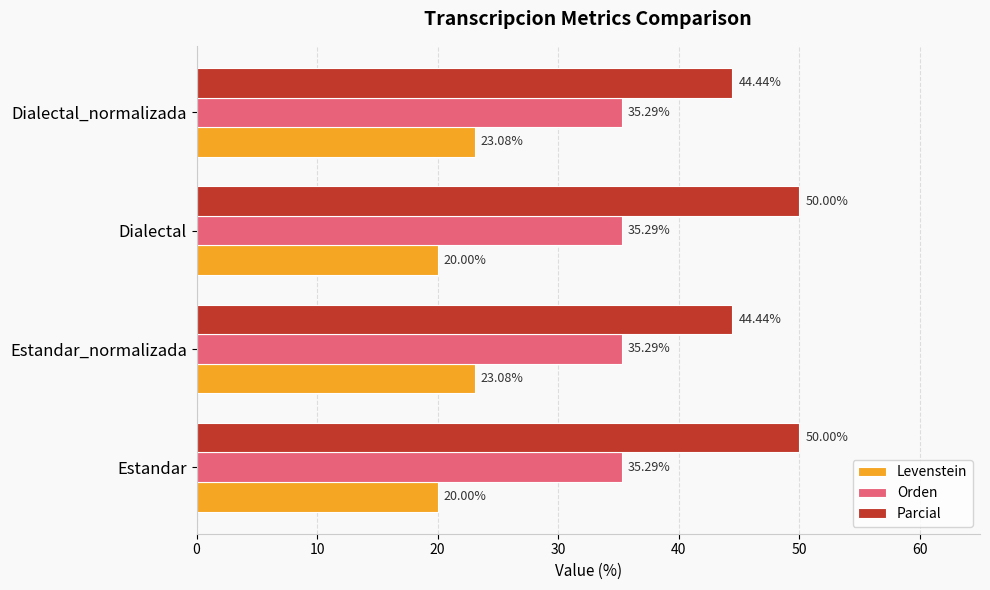

Which series has the largest total across all categories?

Parcial